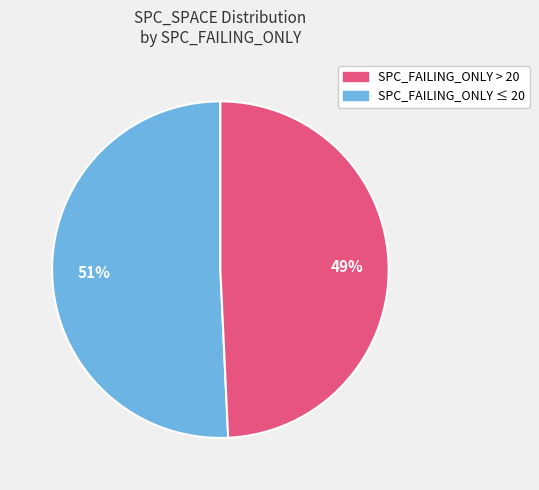

How many segments does this pie chart have?

2